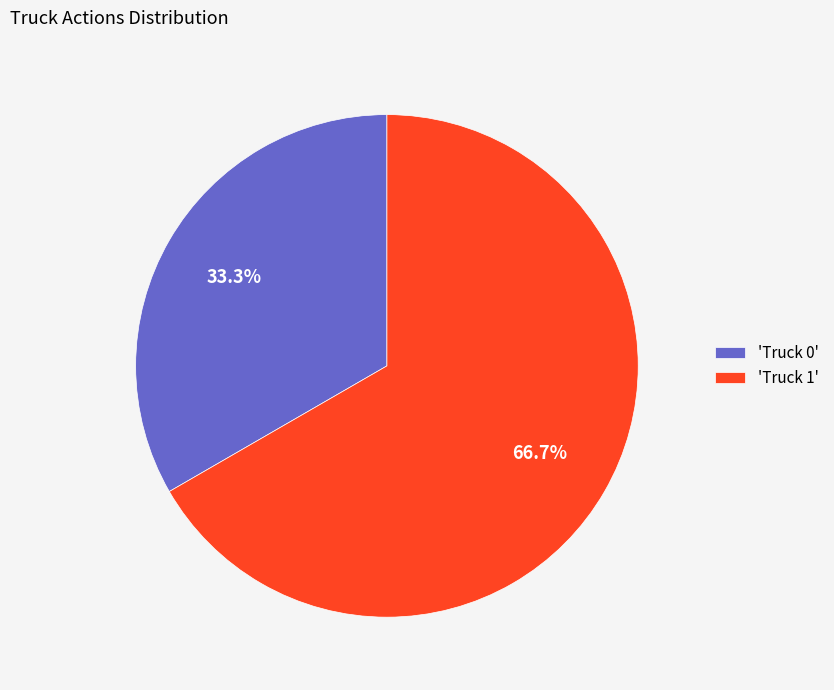

Rank the categories by value from lowest to highest.

'Truck 0', 'Truck 1'